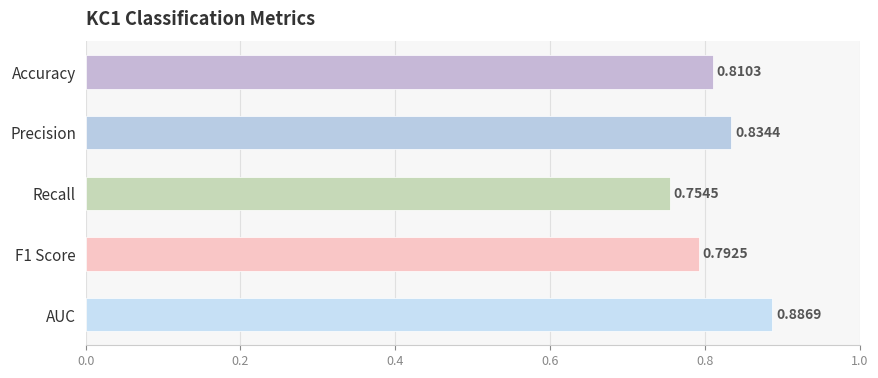

Which category has the lowest value across all series?

Recall